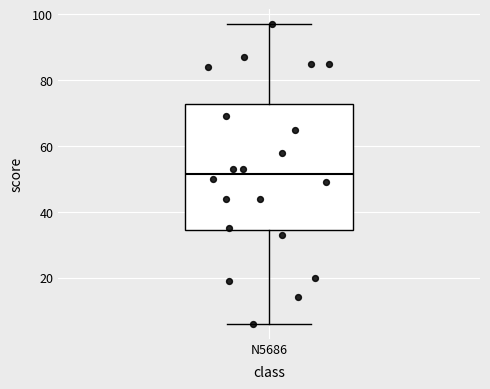

Where does the upper whisker of the box for N5686 end on the y-axis? The values are not printed on the chart, so give them approximately, as read against the axis.

98